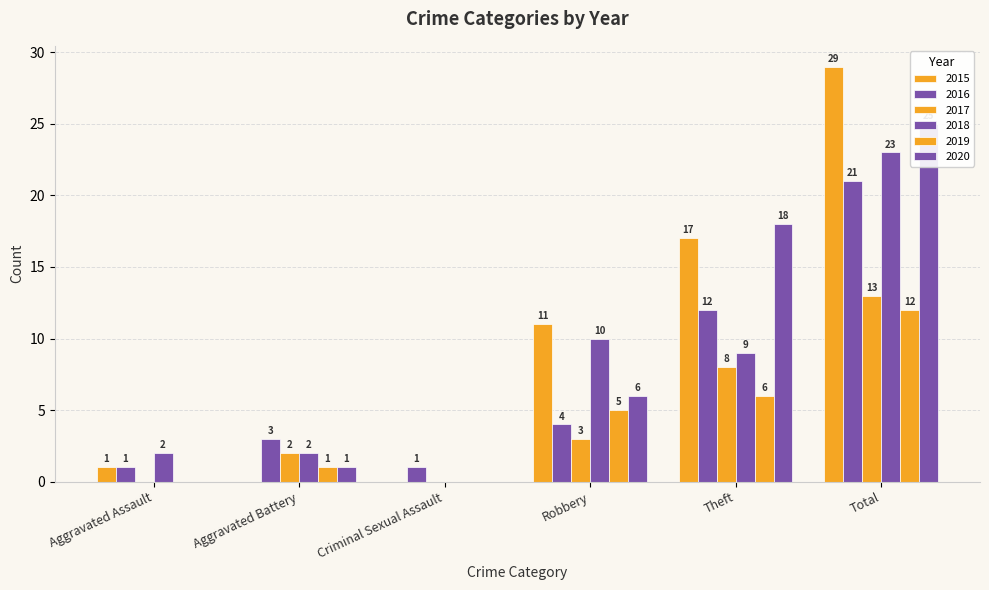

Reading right to left, extract all data points from this chart.

2015: Total=29	Theft=17	Robbery=11	Criminal Sexual Assault=0	Aggravated Battery=0	Aggravated Assault=1
2016: Total=21	Theft=12	Robbery=4	Criminal Sexual Assault=1	Aggravated Battery=3	Aggravated Assault=1
2017: Total=13	Theft=8	Robbery=3	Criminal Sexual Assault=0	Aggravated Battery=2	Aggravated Assault=0
2018: Total=23	Theft=9	Robbery=10	Criminal Sexual Assault=0	Aggravated Battery=2	Aggravated Assault=2
2019: Total=12	Theft=6	Robbery=5	Criminal Sexual Assault=0	Aggravated Battery=1	Aggravated Assault=0
2020: Total=25	Theft=18	Robbery=6	Criminal Sexual Assault=0	Aggravated Battery=1	Aggravated Assault=0